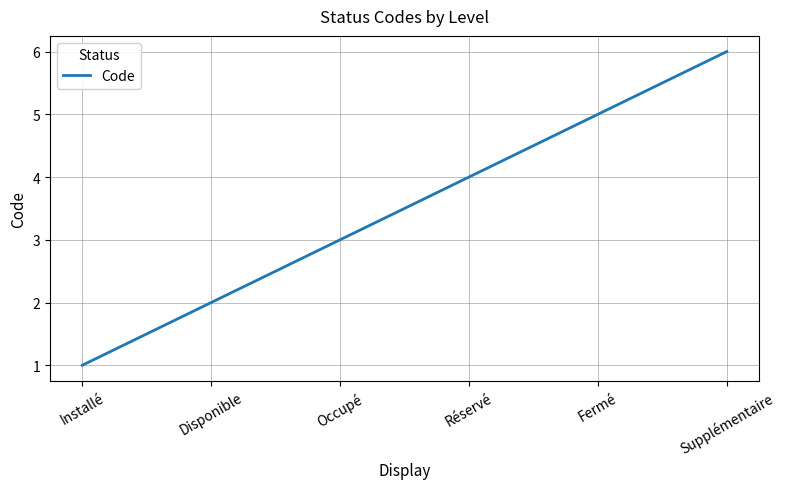

Approximately how many times larger is the value at Occupé compared to Fermé?

0.6